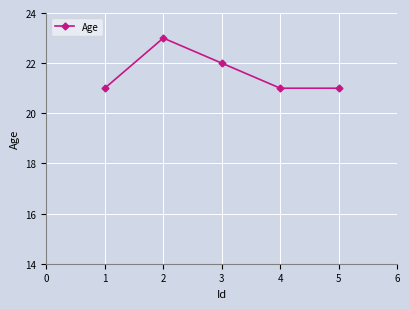

At which label is the value closest to 22?

3